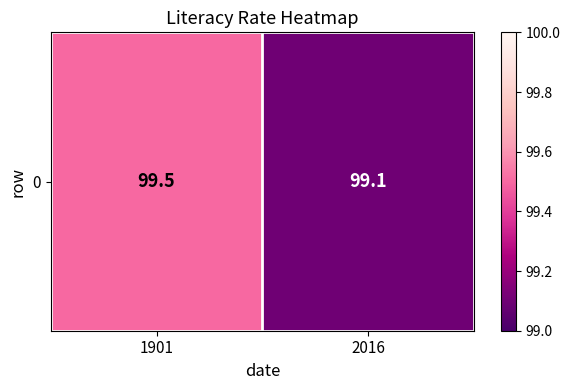

What is the average value?

99.3